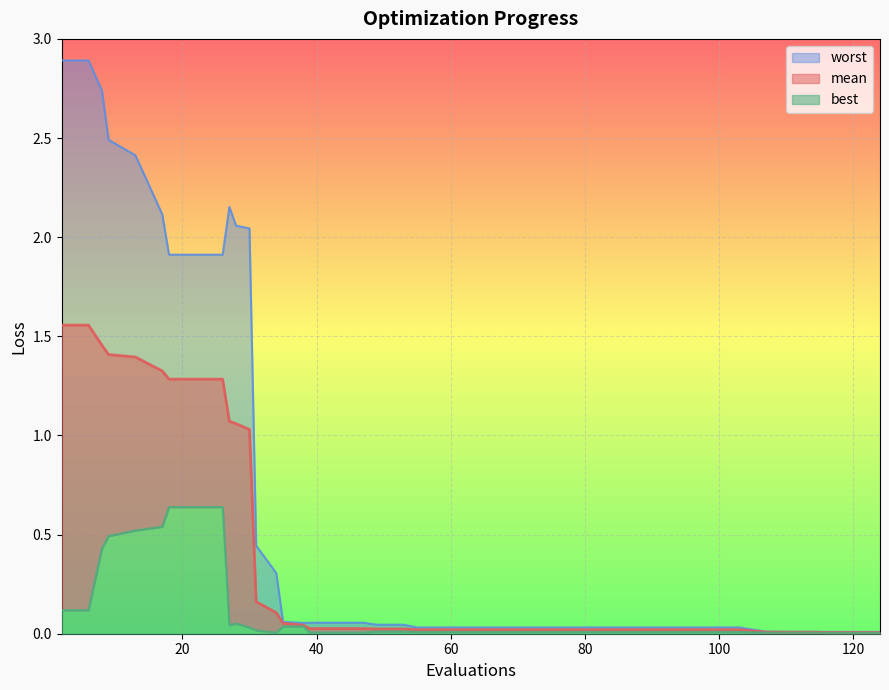

Which category has the highest value in the worst series?

2